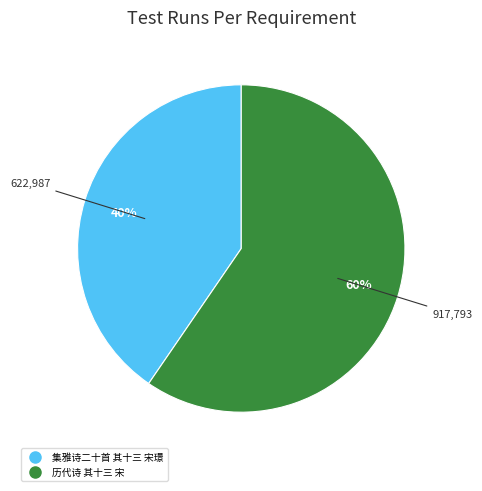

Rank the categories by value from highest to lowest.

历代诗 其十三 宋, 集雅诗二十首 其十三 宋璟